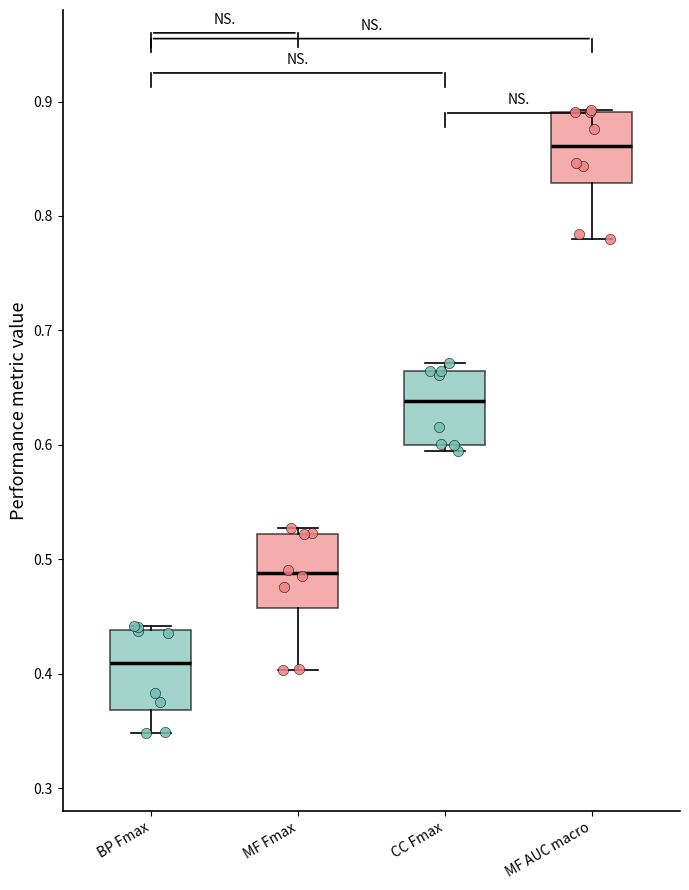

Reading left to right, transcribe this box plot: for each box, give where its median line is, the range the box spans, and where its two whiskers end, as read against the y-axis. The values are not printed on the chart, so give them approximately, as read against the axis.

BP Fmax: median 0.41, box 0.37 to 0.44, whiskers 0.35 to 0.44 (just above the box's upper edge)
MF Fmax: median 0.49, box 0.46 to 0.52, whiskers 0.40 to 0.53
CC Fmax: median 0.64, box 0.60 to 0.66, whiskers 0.59 to 0.67
MF AUC macro: median 0.86, box 0.83 to 0.89, whiskers 0.78 to 0.89